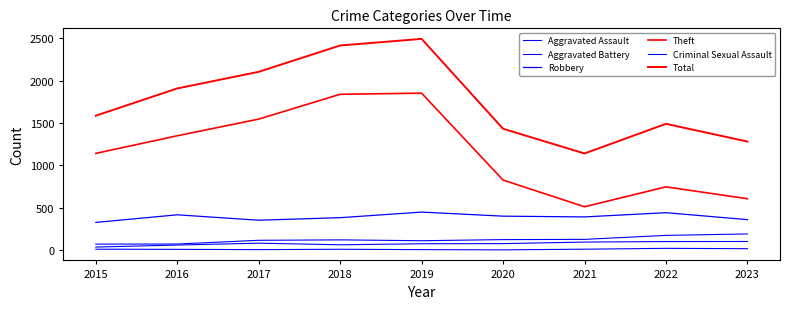

What is the difference between the maximum and minimum values in the Total series?

1353